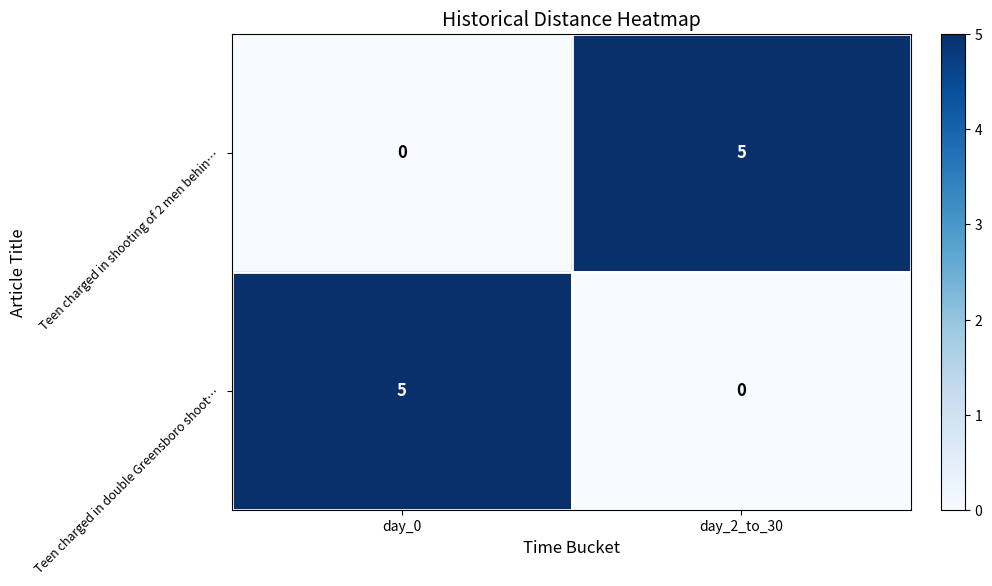

What is the difference between the highest and lowest values at day_0?

5